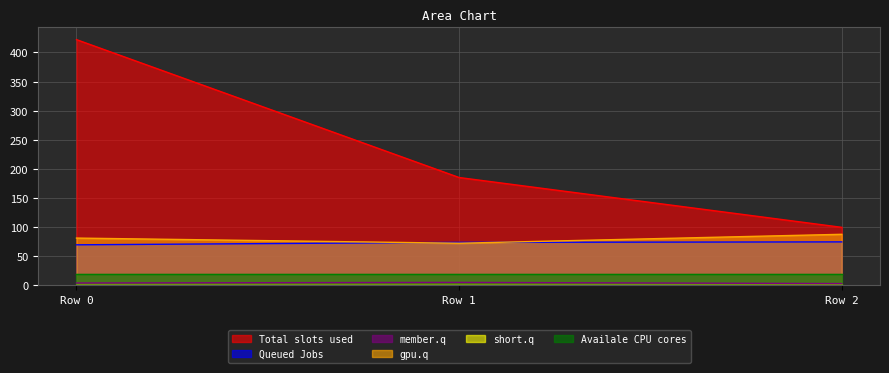

Reading right to left, extract all data points from this chart.

col_3: Row 2=99.6	Row 1=185.2	Row 0=422.1
col_4: Row 2=74.6	Row 1=73.8	Row 0=69.6
col_5: Row 2=3.0	Row 1=5.0	Row 0=4.0
col_6: Row 2=87.6	Row 1=72.3	Row 0=81.1